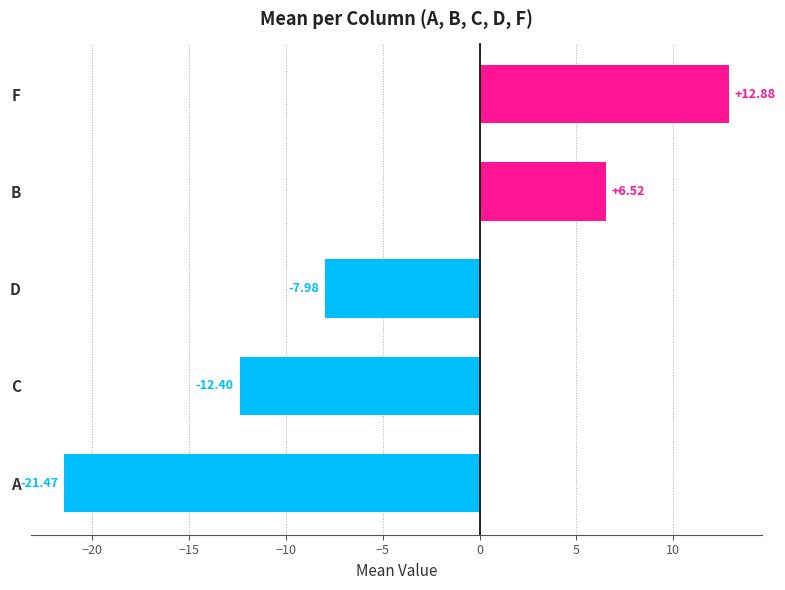

At which category does the chart reach its minimum across all series?

A